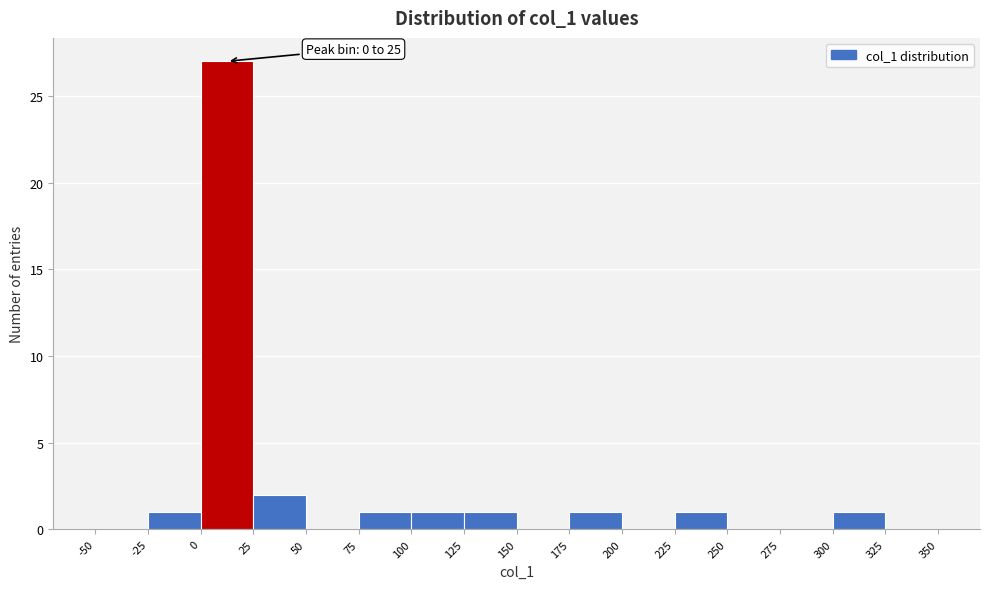

Over which range of the x-axis is the bar tallest?

0 to 25